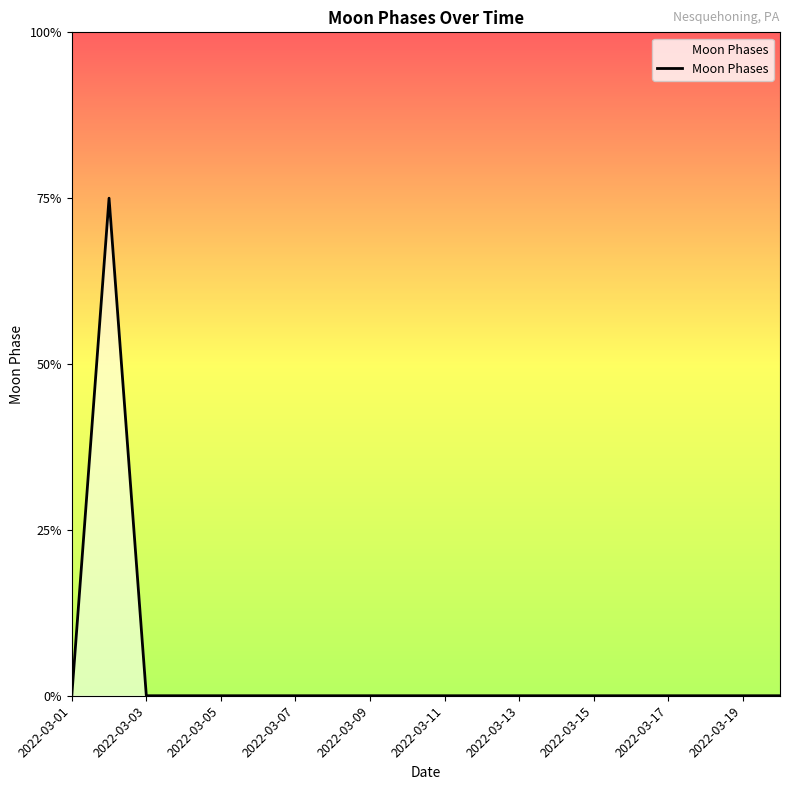

Does the chart have visible grid lines?

No